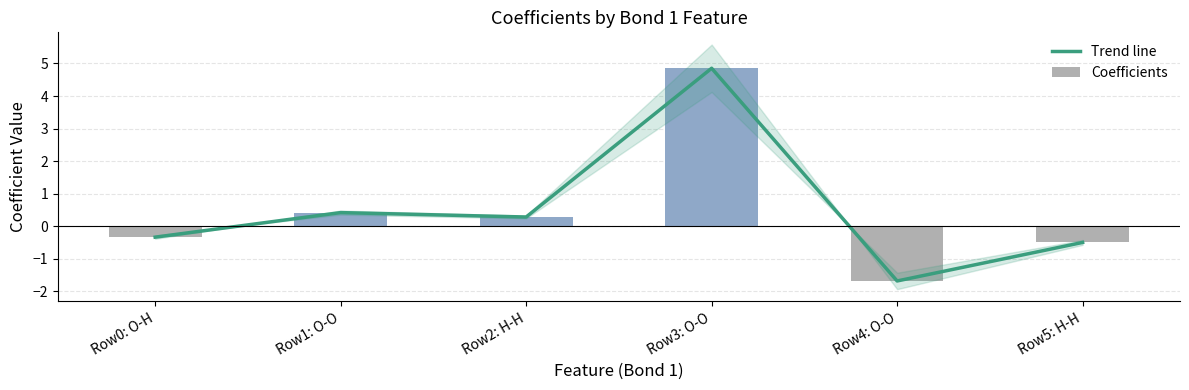

Reading left to right, extract all data points from this chart.

Trend line: Row0: O-H=-0.3	Row1: O-O=0.4	Row2: H-H=0.3	Row3: O-O=4.9	Row4: O-O=-1.7	Row5: H-H=-0.5
Coefficients: Row0: O-H=-0.3	Row1: O-O=0.4	Row2: H-H=0.3	Row3: O-O=4.9	Row4: O-O=-1.7	Row5: H-H=-0.5